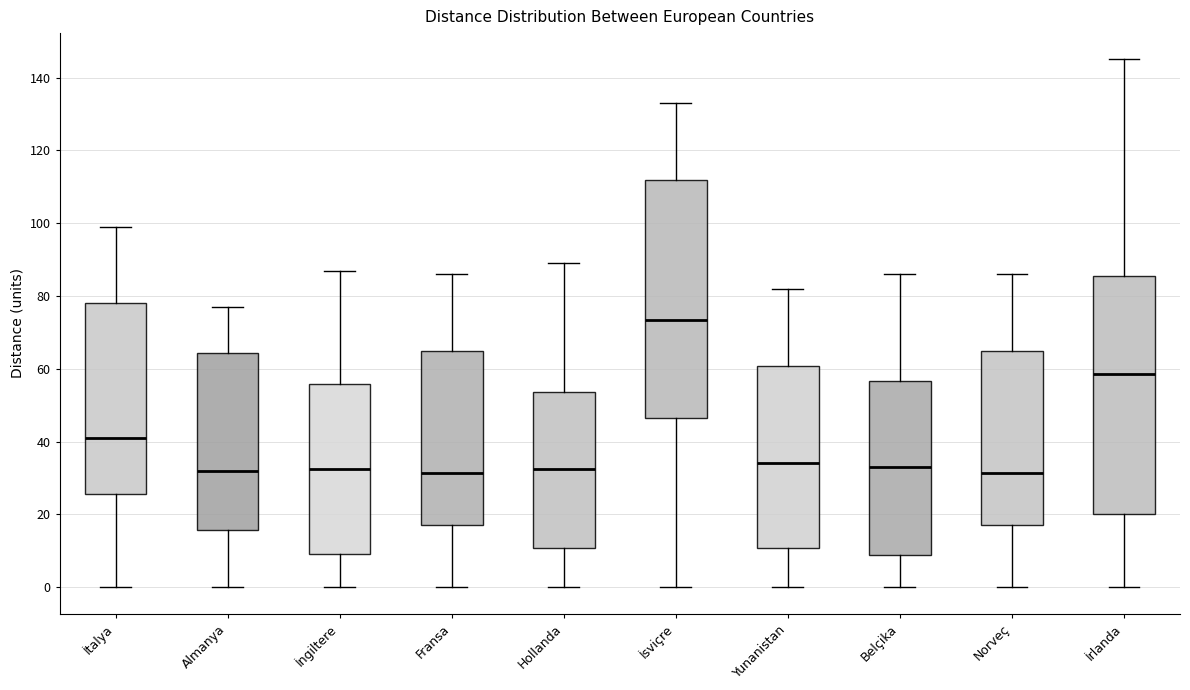

Reading left to right, transcribe this box plot: for each box, give where its median line is, the range the box spans, and where its two whiskers end, as read against the y-axis. The values are not printed on the chart, so give them approximately, as read against the axis.

İtalya: median 42, box 26 to 78, whiskers 0 to 100
Almanya: median 32, box 16 to 64, whiskers 0 to 78
İngiltere: median 32, box 10 to 56, whiskers 0 to 88
Fransa: median 32, box 18 to 66, whiskers 0 to 86
Hollanda: median 32, box 10 to 54, whiskers 0 to 90
İsviçre: median 74, box 46 to 112, whiskers 0 to 134
Yunanistan: median 34, box 10 to 60, whiskers 0 to 82
Belçika: median 34, box 8 to 56, whiskers 0 to 86
Norveç: median 32, box 18 to 66, whiskers 0 to 86
İrlanda: median 58, box 20 to 86, whiskers 0 to 146